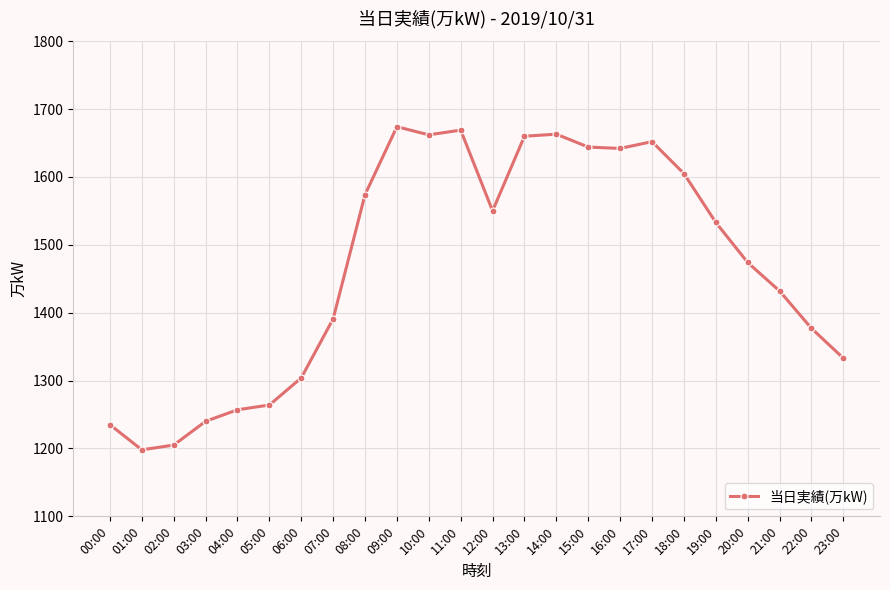

At which category does the data reach its first local valley?

01:00